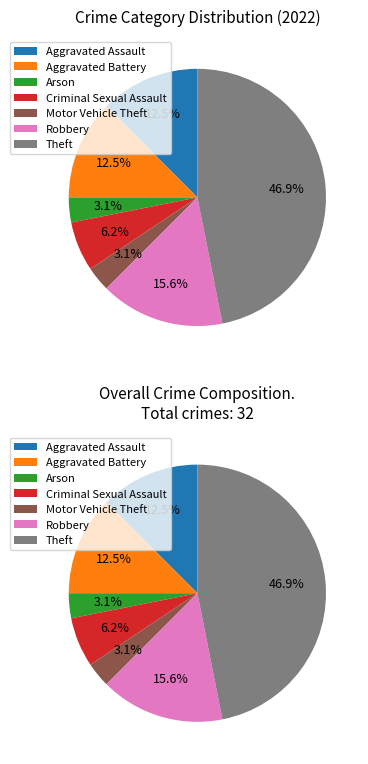

To the nearest percent, what is the difference between the Theft and Motor Vehicle Theft slice percentages?

44%